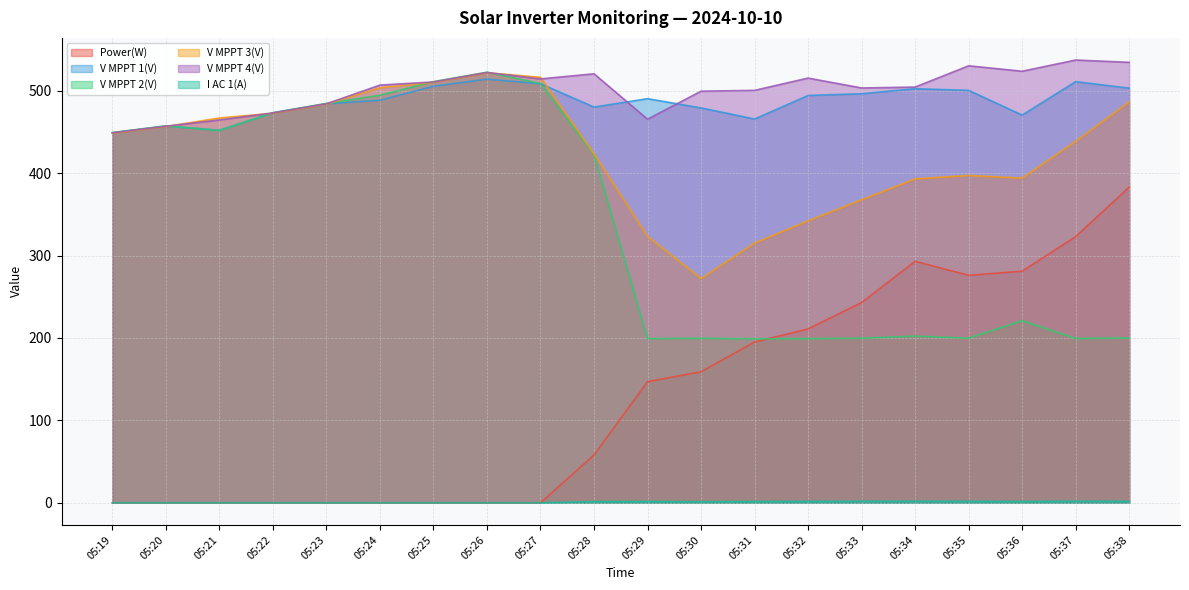

Which series has the largest total across all categories?

V MPPT 4(V)